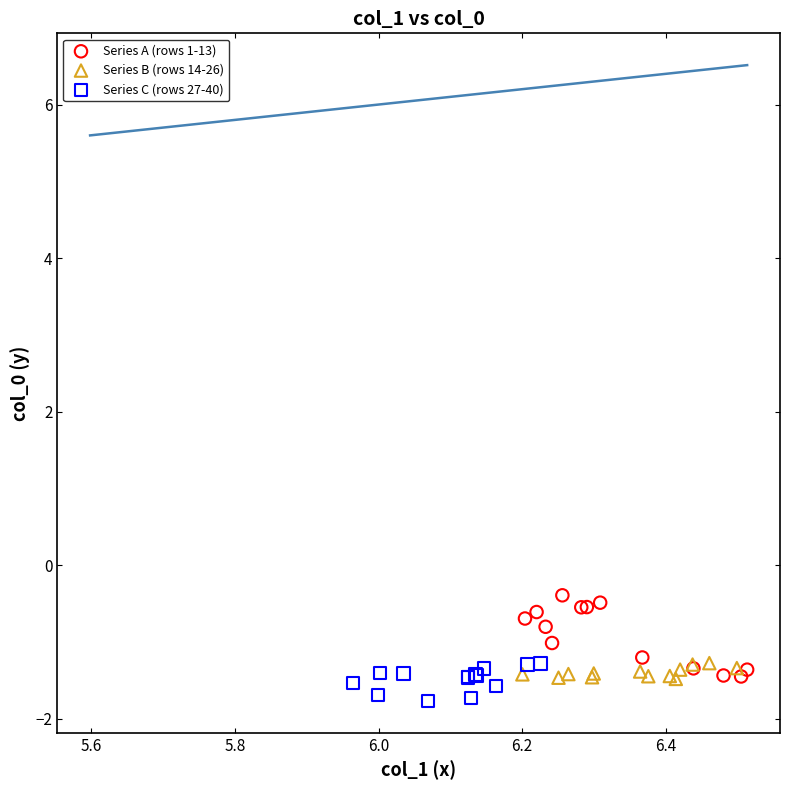

Which series has the largest Y range (max minus min)?

Series A (rows 1-13)